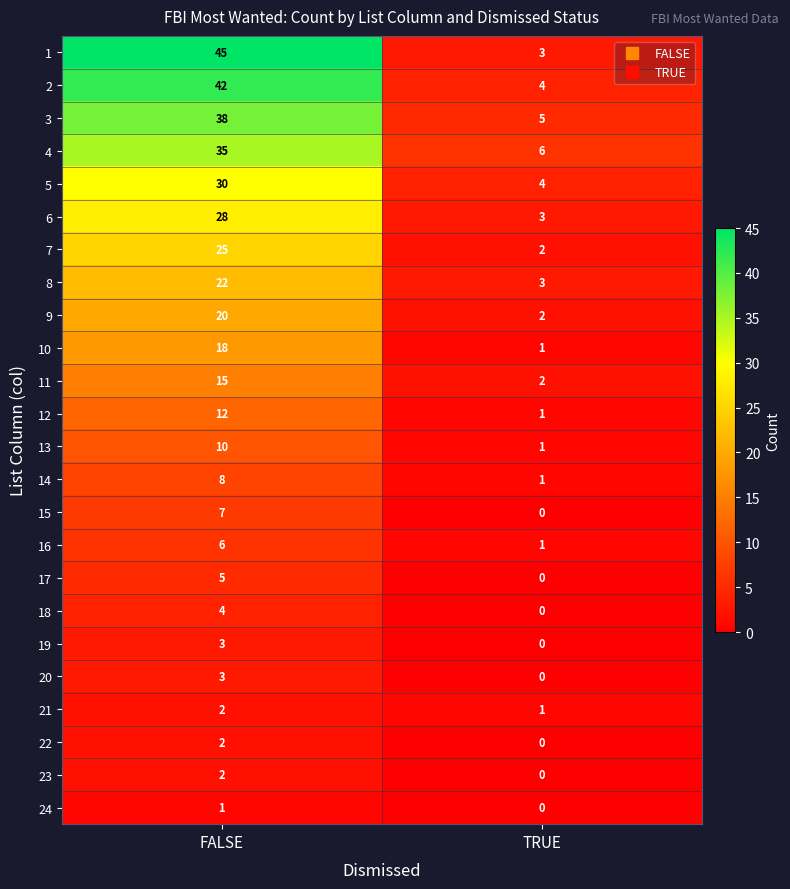

What is the total value across all series at TRUE?

40